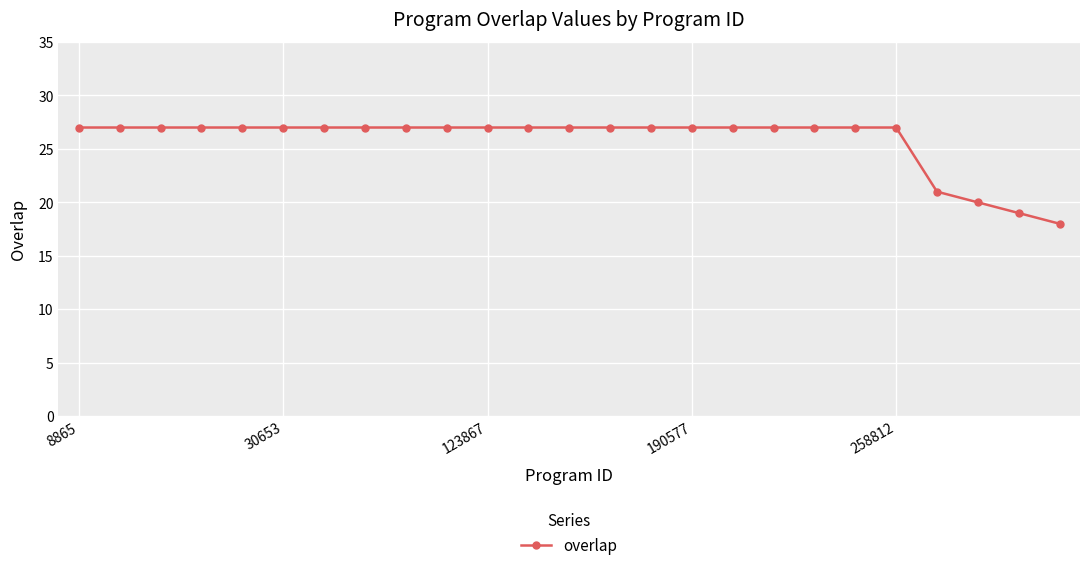

How many lines are shown in the chart?

1